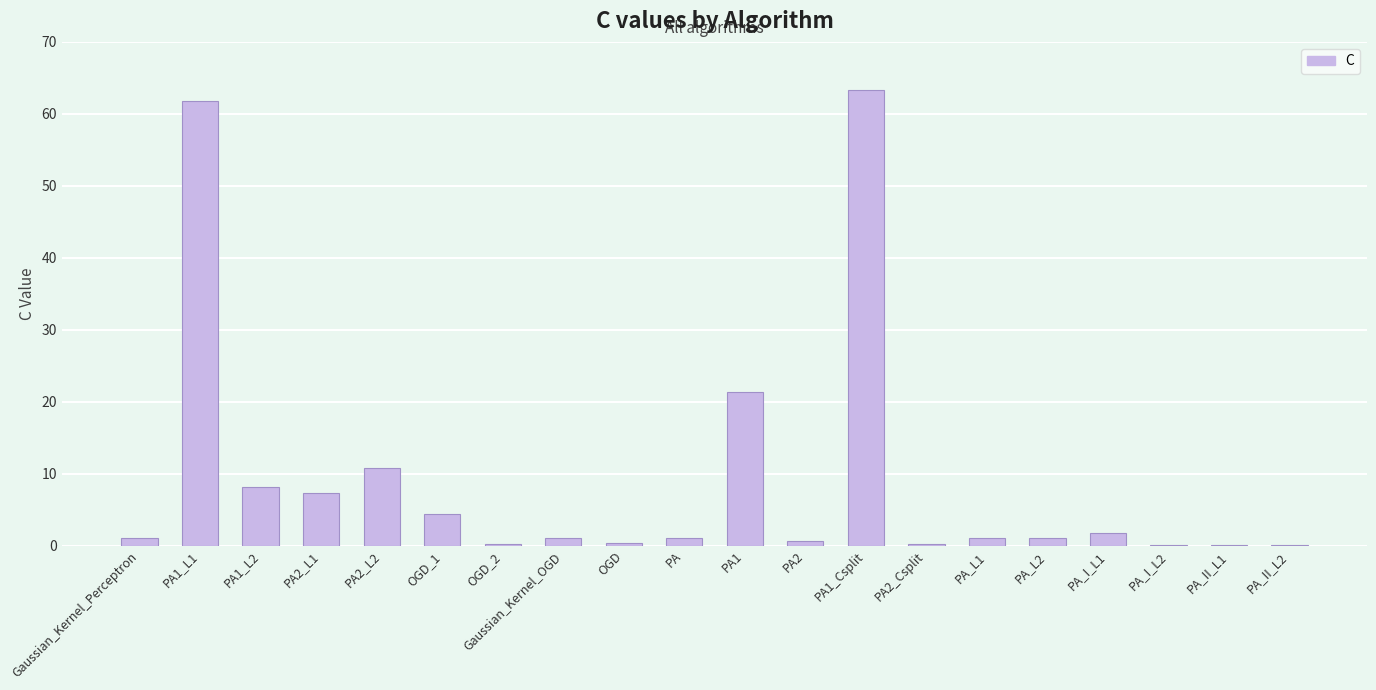

The chart shows a value of 0.2 at PA2_Csplit. True or false?

True